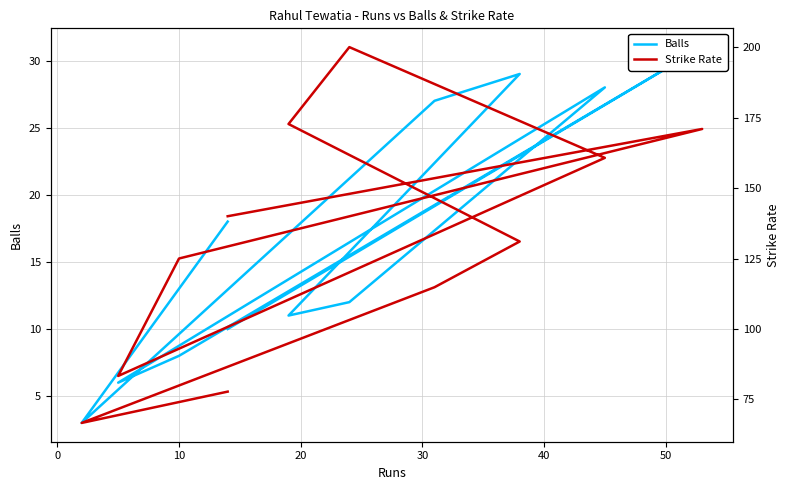

In Strike Rate, how many points are lower than both neighbors (excluding endpoints)?

2